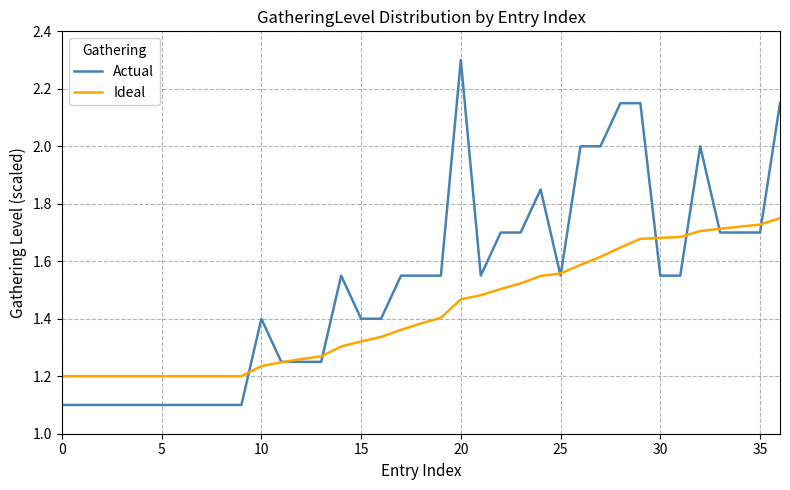

True or false: Ideal and Actual intersect in this chart.

True